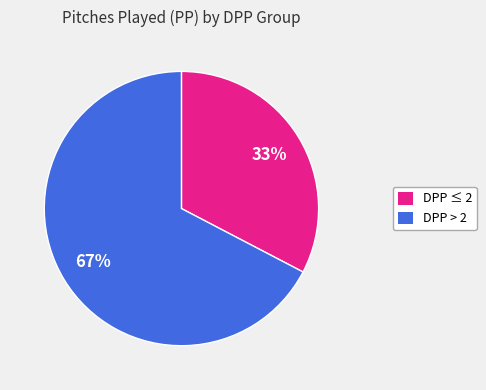

Combined, do DPP ≤ 2 and DPP > 2 account for over 50%?

Yes